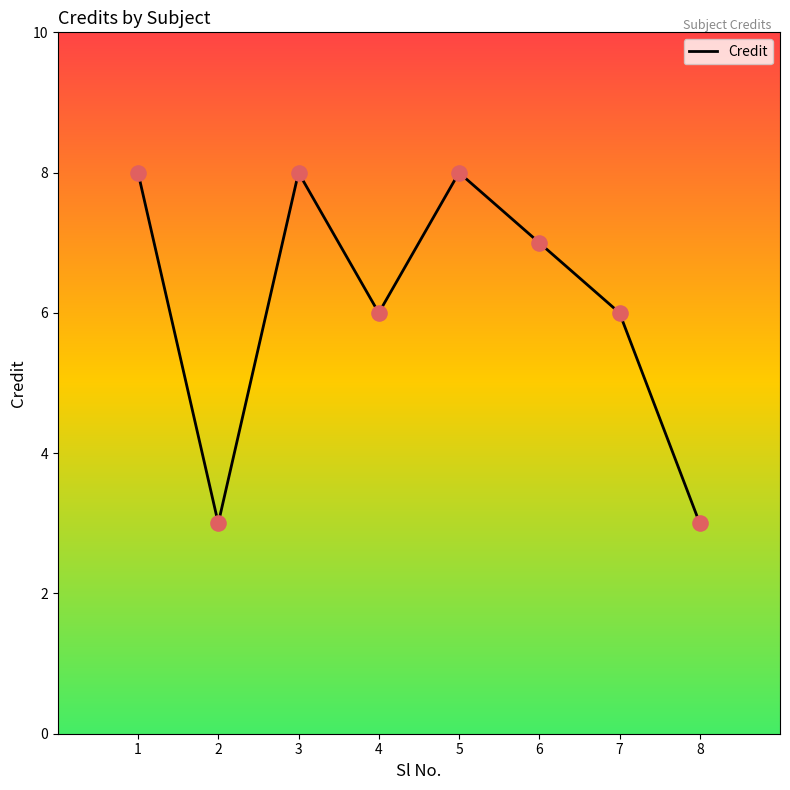

What is the change in value from 3 to 7?

-2